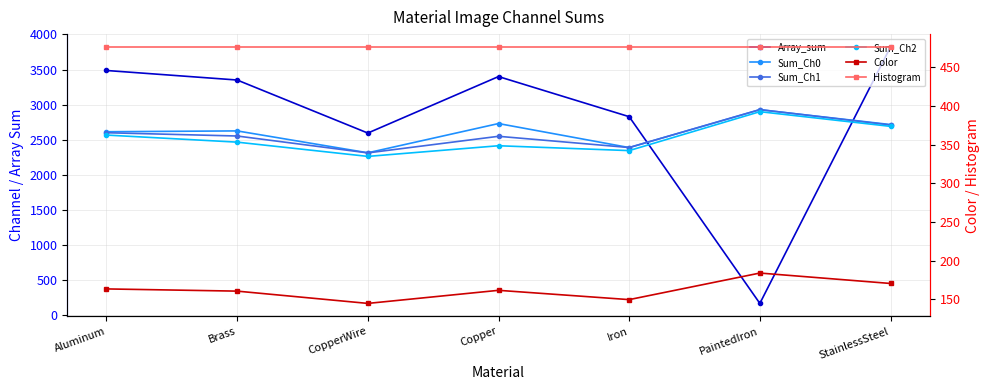

What is the highest value of the Color series?

183.9